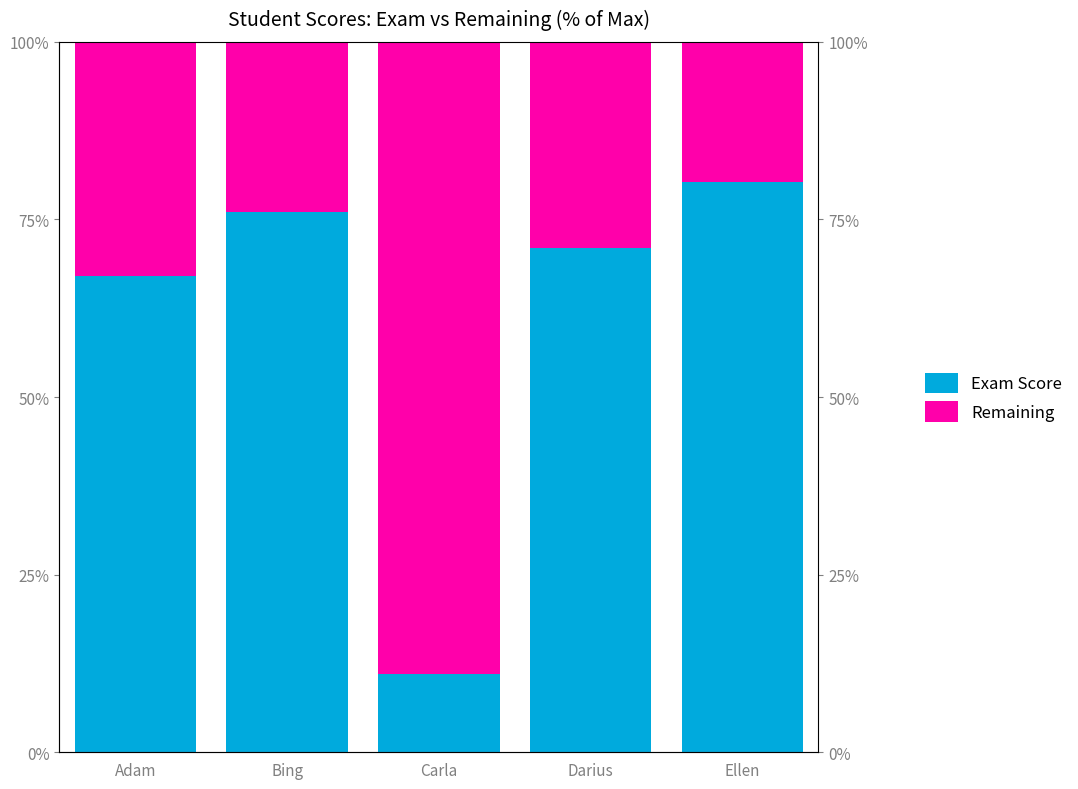

What is the difference between the maximum and second lowest values in the Exam Score series?

0.1